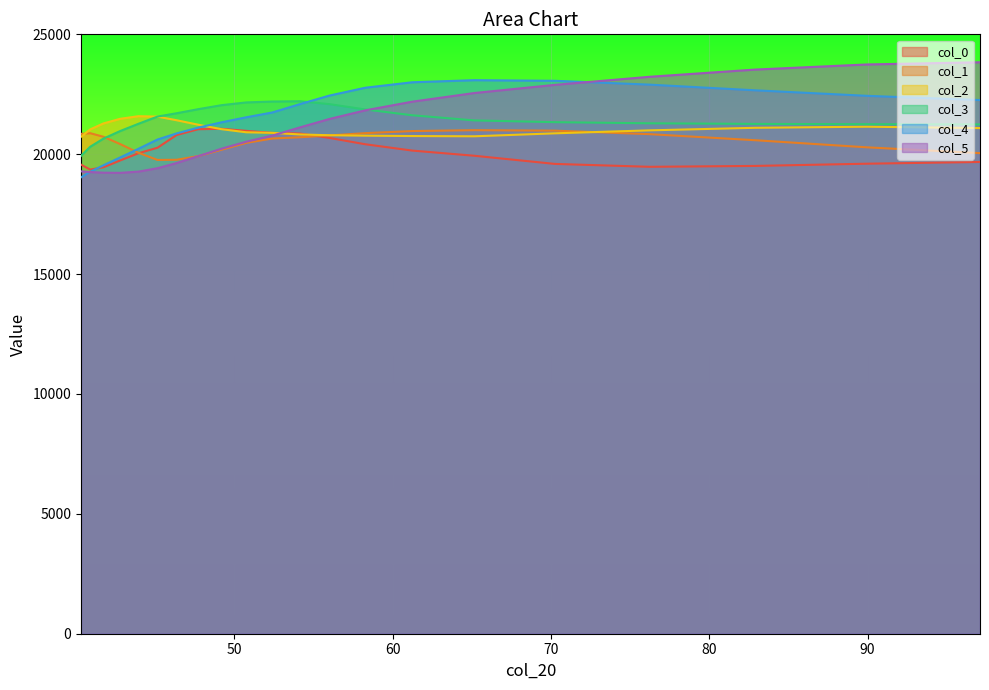

What is the total value across all series at 65.163?

128735.2